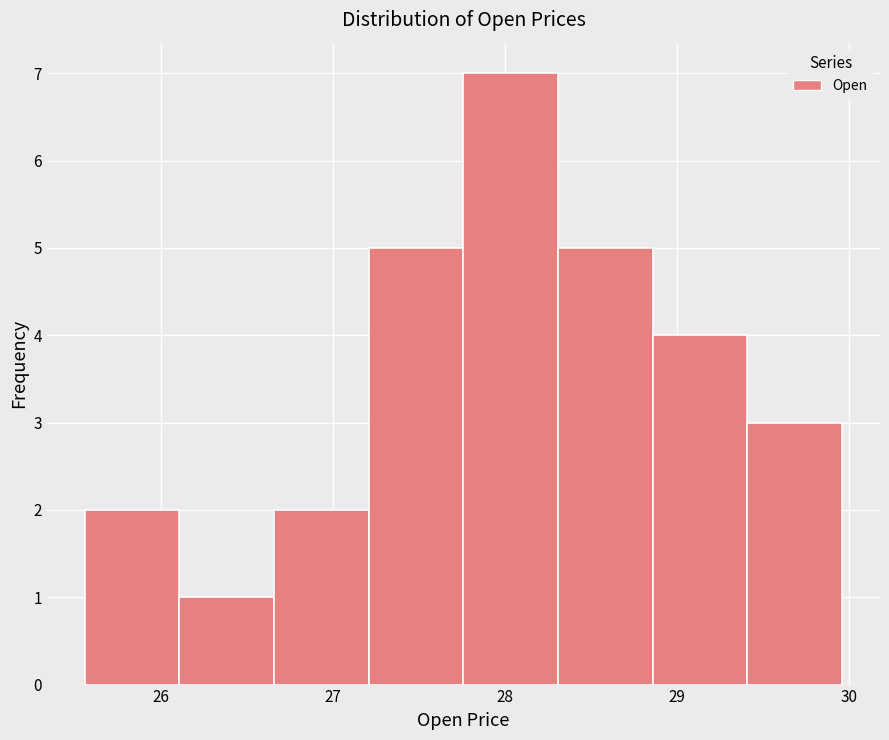

Reading left to right, transcribe this chart: for each bar, give the range it covers on the x-axis and its height. Neither the bar edges nor the heights are printed on the chart, so give them approximately, as read against the axes.

25.6 to 26.1: 2
26.1 to 26.7: 1
26.7 to 27.2: 2
27.2 to 27.8: 5
27.8 to 28.3: 7
28.3 to 28.9: 5
28.9 to 29.4: 4
29.4 to 30.0: 3